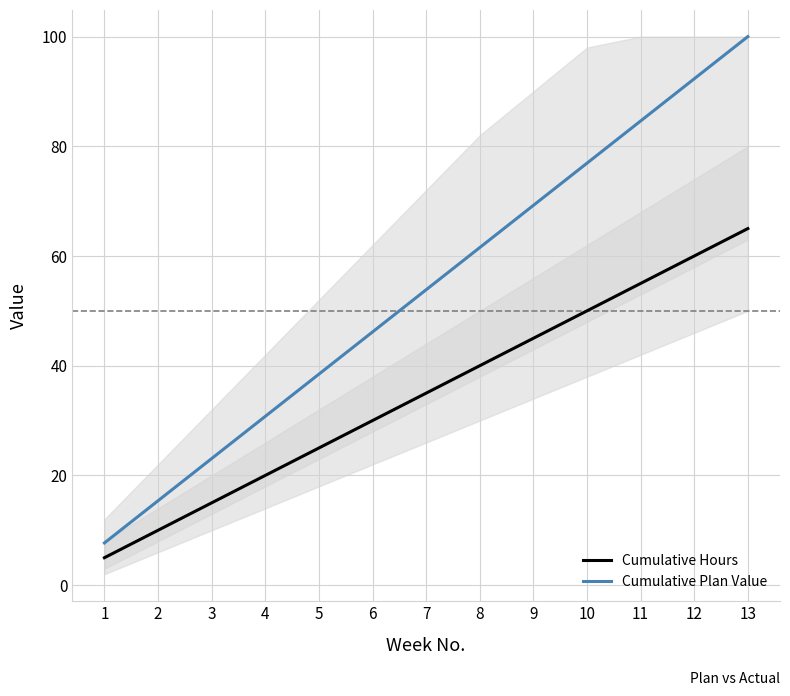

The value of Cumulative Plan Value at 8 is 42.8. True or false?

False